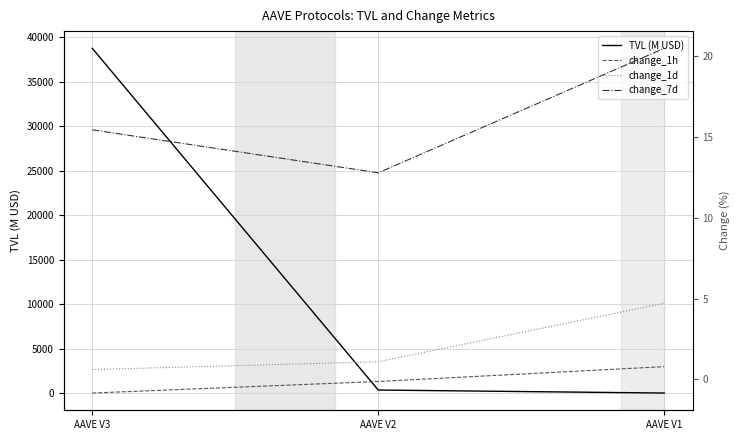

What is the sum of the change_7d values at AAVE V3 and AAVE V2?

28.2